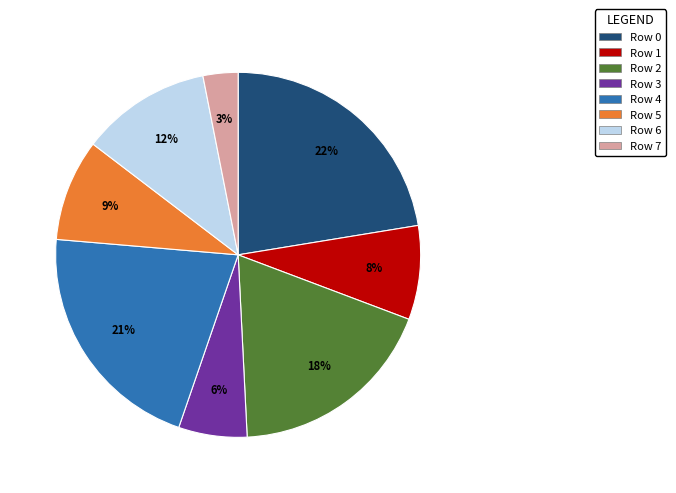

Does Row 1 represent more than half of the total?

No